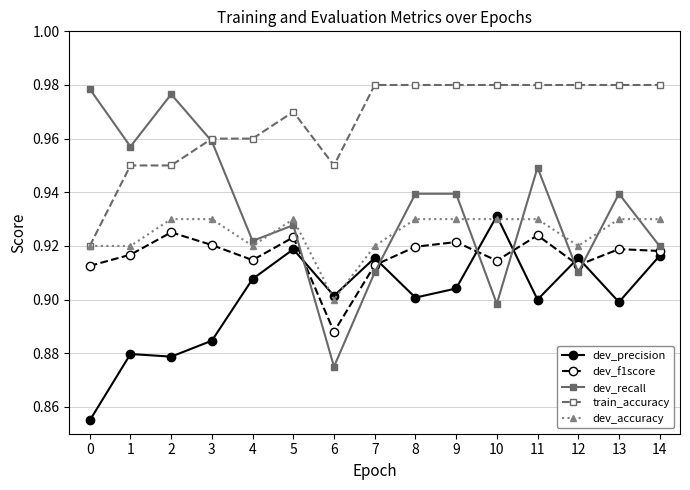

True or false: dev_f1score and dev_recall cross at least once.

True